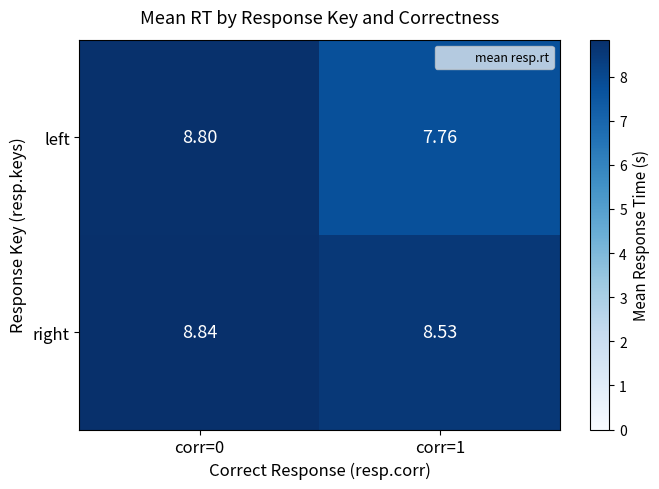

Which series changed the most between corr=0 and corr=1?

left